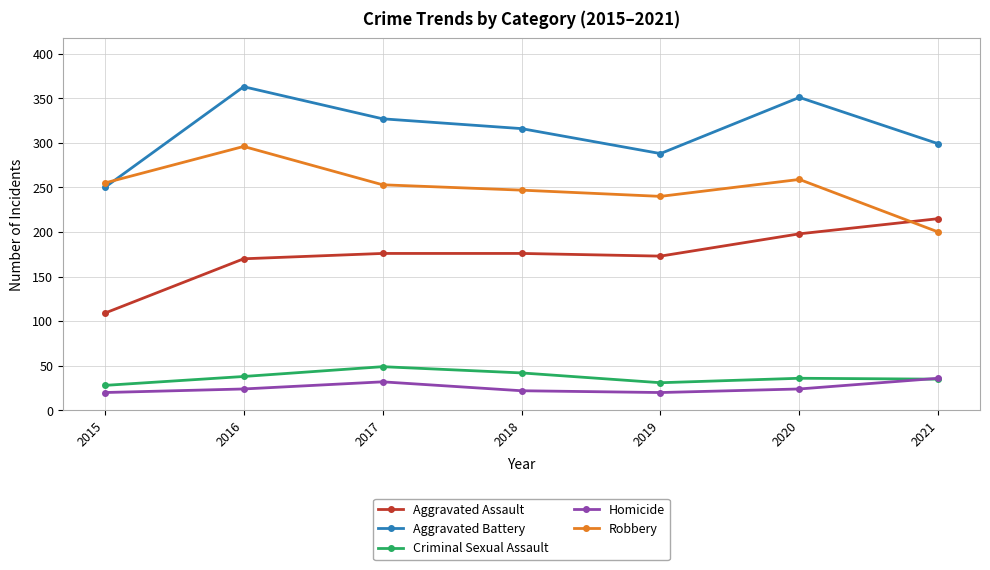

Which series changed the most between 2015 and 2019?

Aggravated Assault